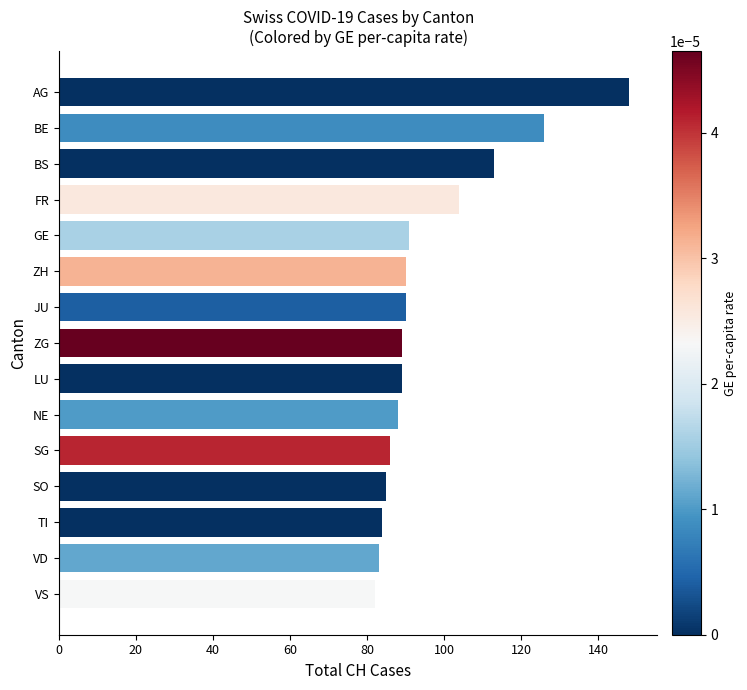

What is the difference between the second highest and second lowest values?

43